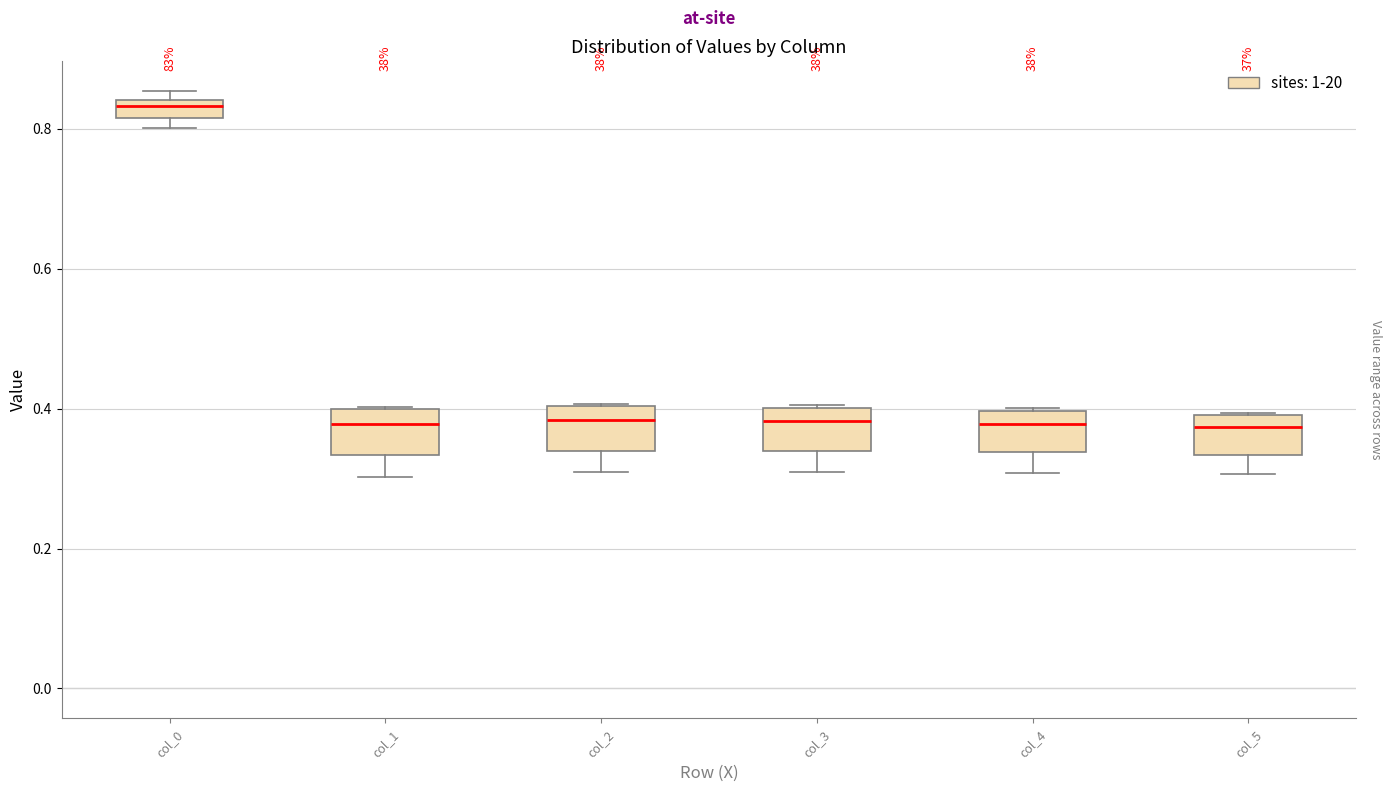

Where does the median line of the box for col_4 sit on the y-axis? The values are not printed on the chart, so give them approximately, as read against the axis.

0.38